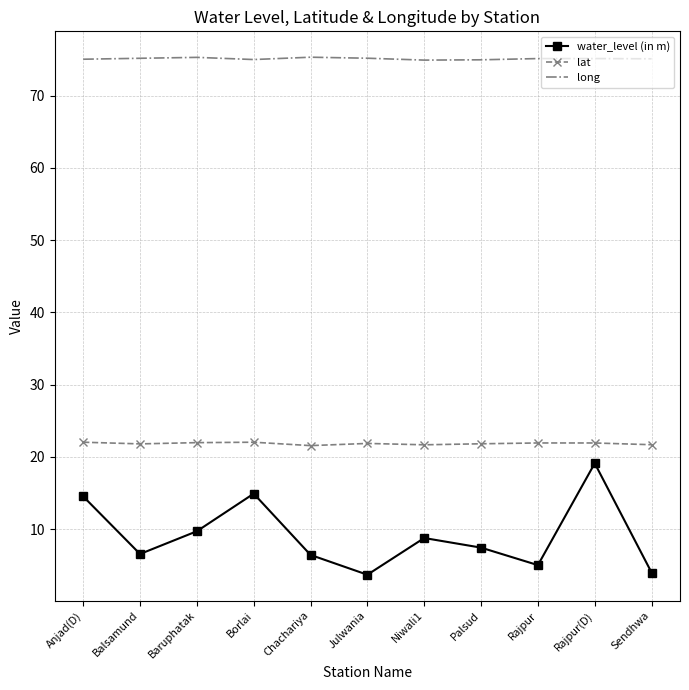

What is the total value across all series at Borlai?

112.0